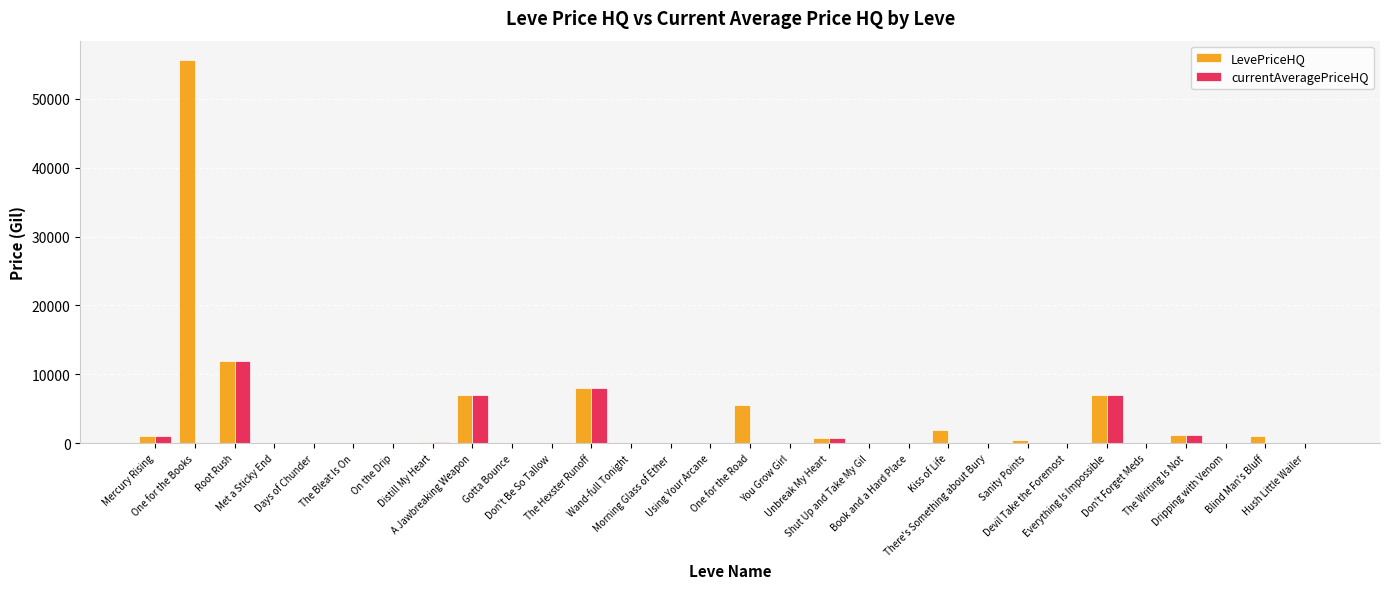

What is the highest value of the LevePriceHQ series?

55657.0